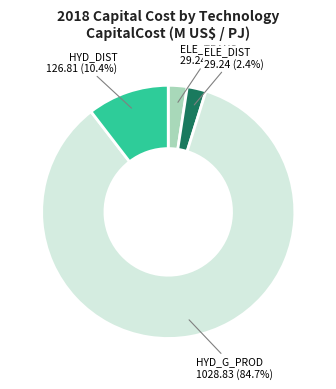

Does any single category account for the majority?

Yes